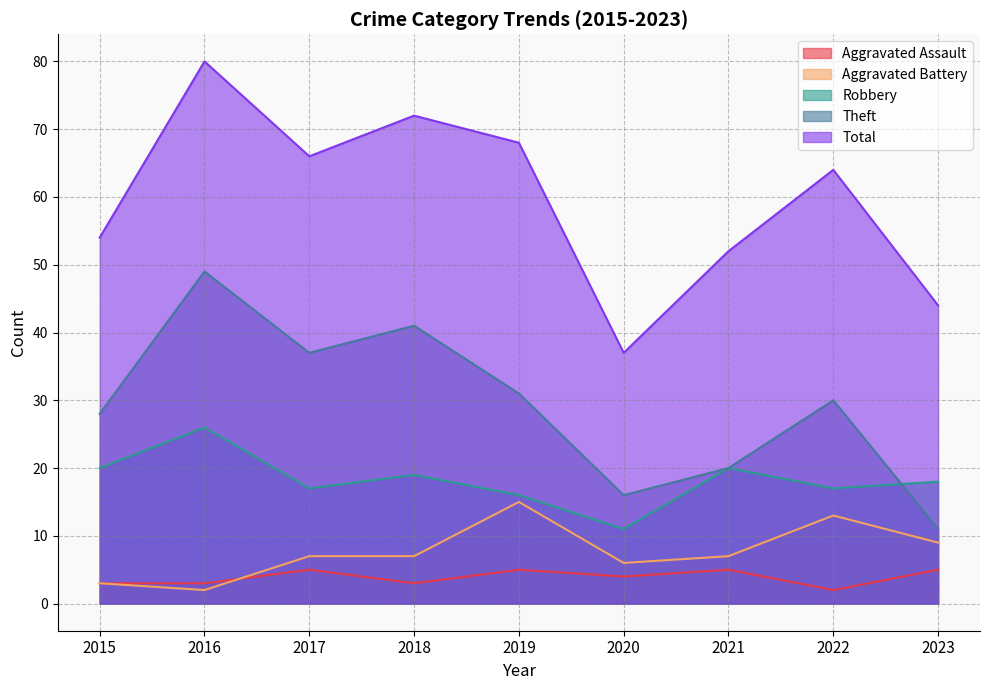

Reading left to right, extract all data points from this chart.

Aggravated Assault: 3	3	5	3	5	4	5	2	5
Aggravated Battery: 3	2	7	7	15	6	7	13	9
Robbery: 20	26	17	19	16	11	20	17	18
Theft: 28	49	37	41	31	16	20	30	11
Total: 54	80	66	72	68	37	52	64	44